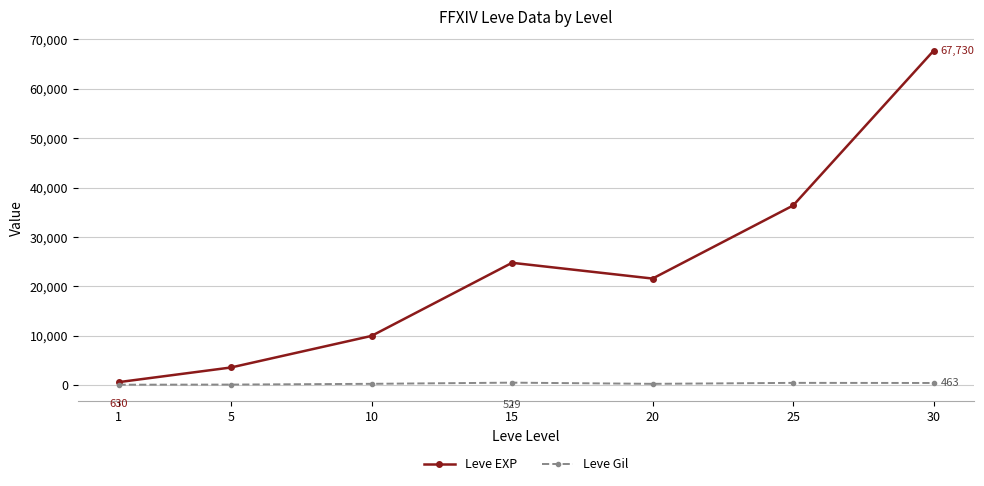

At which category does Leve EXP reach its first local peak?

15